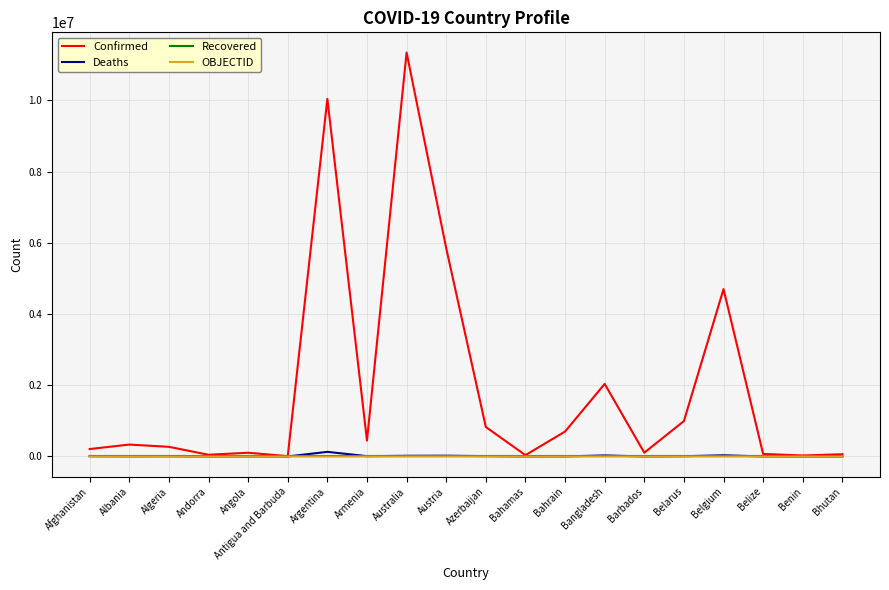

What value does the Deaths series have at Austria?

21799